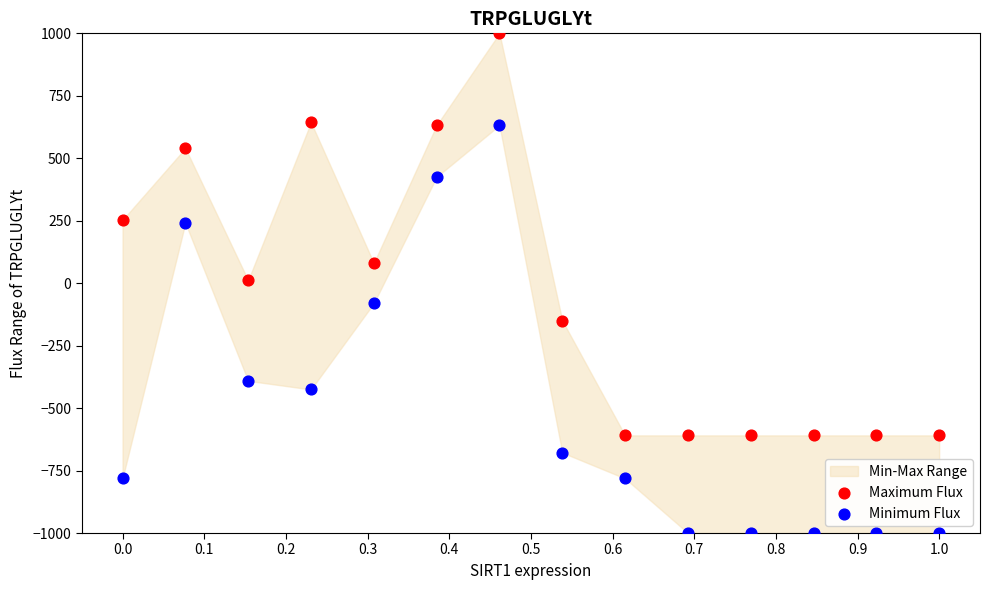

Which series has the widest spread of Y values?

Minimum Flux